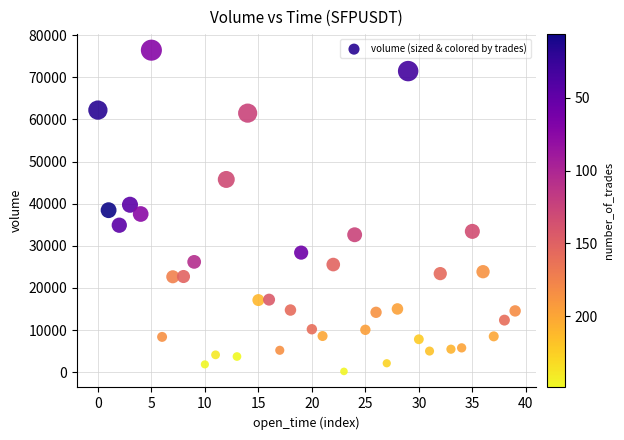

What is the range of Y values (max minus min)?

76228